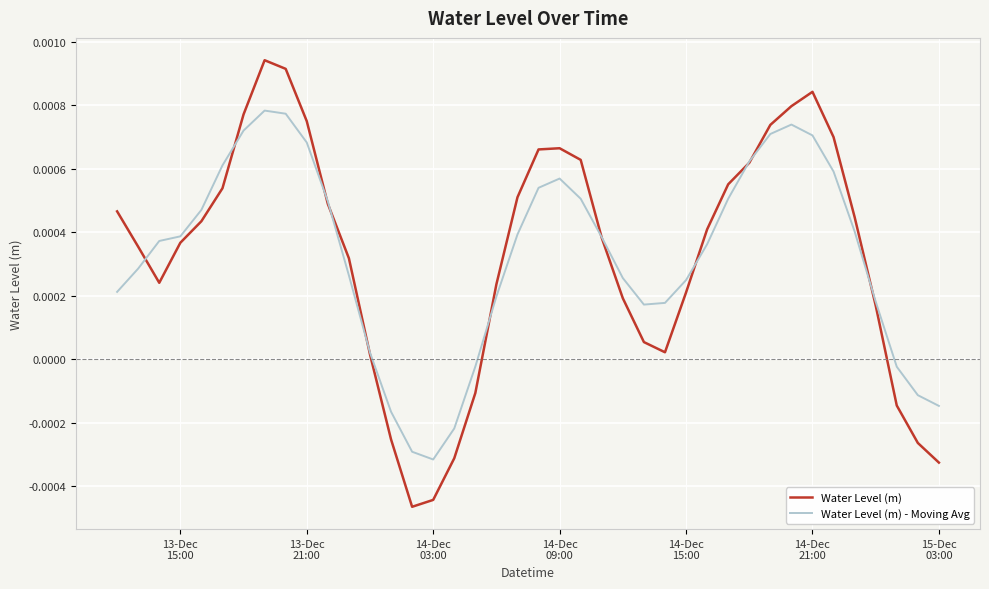

True or false: Water Level (m) and Water Level (m) - Moving Avg cross at least once.

True